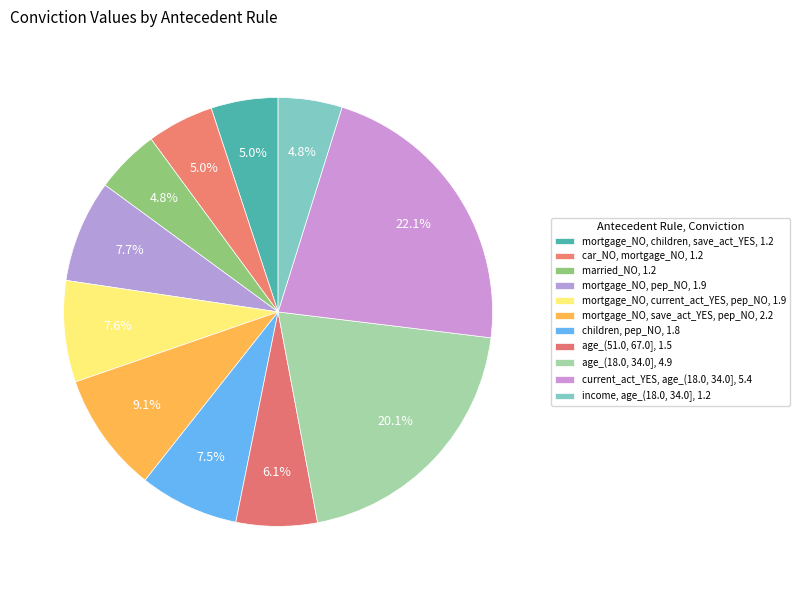

Count the number of slices in the pie.

11